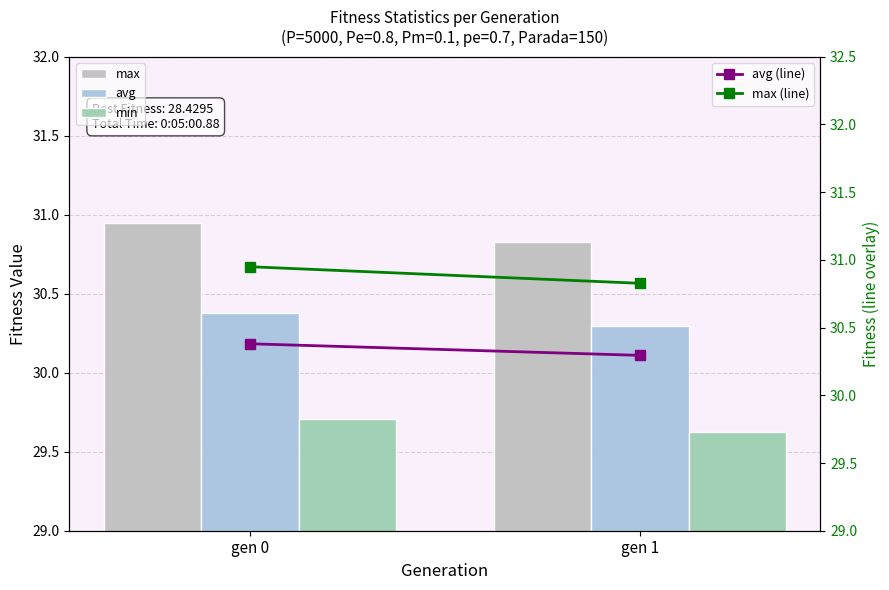

The avg series shows 8.7 at gen 1. True or false?

False